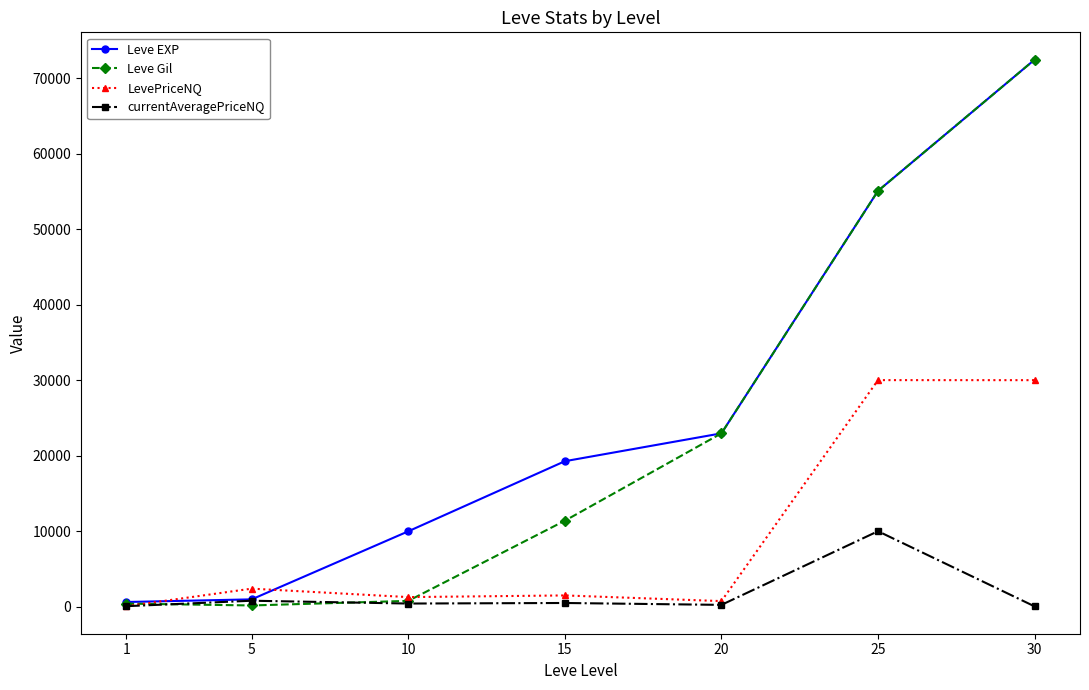

At which category is the sum across all series the highest?

30